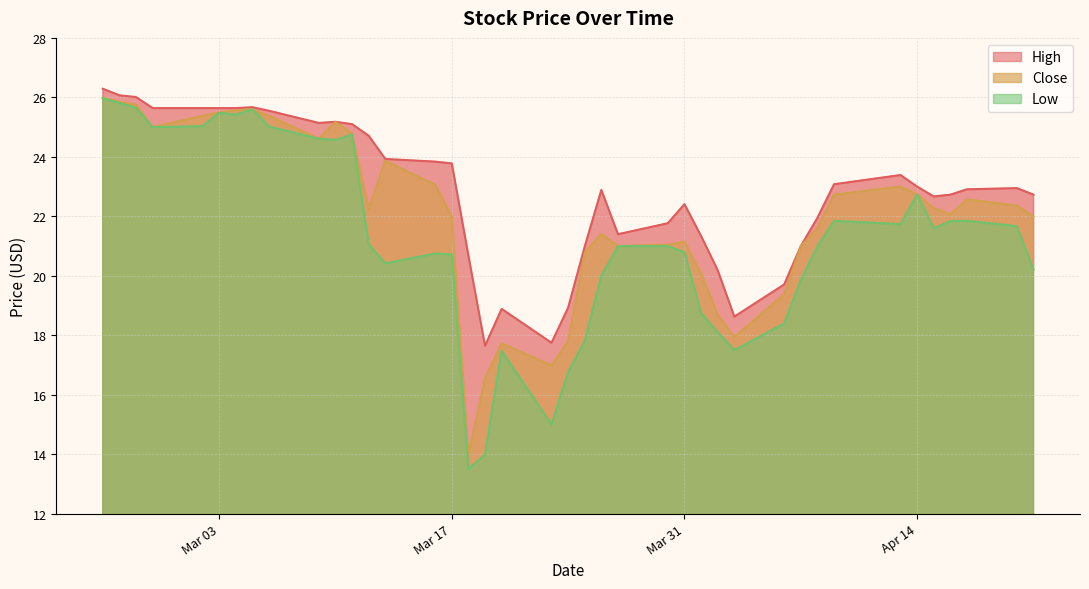

True or false: Low and Close intersect in this chart.

False